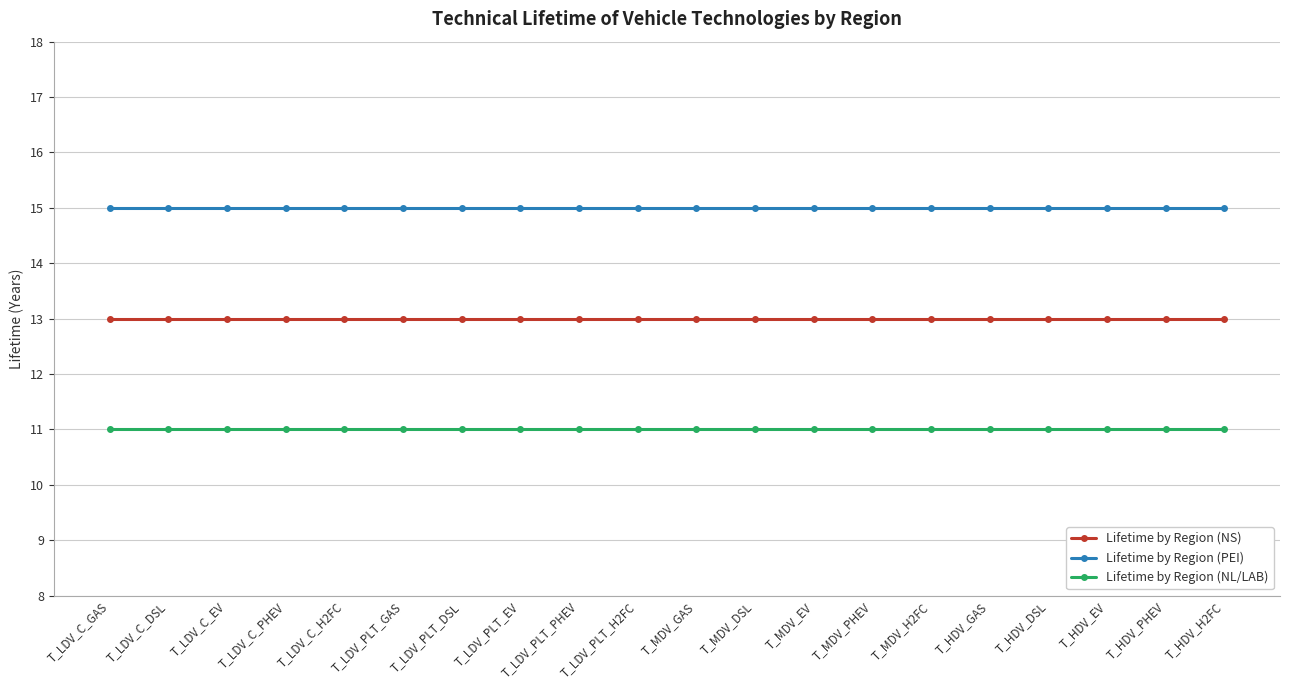

What is the average value of the Lifetime by Region (NS) series?

13